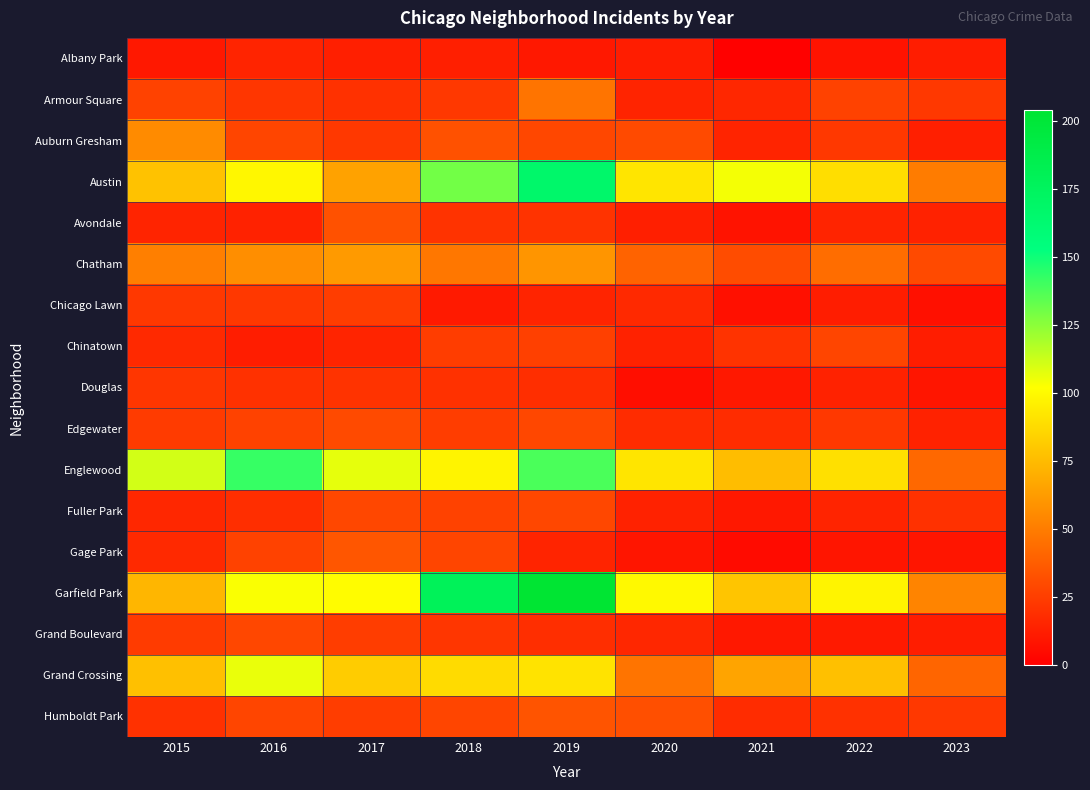

Reading left to right, what are all the values shown in this chart?

Albany Park: 2015=10	2016=15	2017=13	2018=13	2019=10	2020=12	2021=1	2022=8	2023=12
Armour Square: 2015=27	2016=22	2017=20	2018=23	2019=47	2020=15	2021=16	2022=27	2023=23
Auburn Gresham: 2015=56	2016=28	2017=23	2018=33	2019=29	2020=30	2021=15	2022=23	2023=13
Austin: 2015=78	2016=99	2017=65	2018=130	2019=167	2020=92	2021=104	2022=89	2023=50
Avondale: 2015=15	2016=14	2017=33	2018=21	2019=21	2020=13	2021=8	2022=15	2023=14
Chatham: 2015=51	2016=57	2017=62	2018=48	2019=60	2020=40	2021=31	2022=44	2023=30
Chicago Lawn: 2015=23	2016=23	2017=25	2018=11	2019=15	2020=17	2021=7	2022=12	2023=7
Chinatown: 2015=17	2016=12	2017=15	2018=25	2019=26	2020=14	2021=21	2022=28	2023=12
Douglas: 2015=22	2016=20	2017=21	2018=20	2019=19	2020=6	2021=10	2022=14	2023=9
Edgewater: 2015=24	2016=27	2017=30	2018=25	2019=29	2020=18	2021=18	2022=23	2023=14
Englewood: 2015=111	2016=142	2017=107	2018=98	2019=138	2020=92	2021=76	2022=90	2023=42
Fuller Park: 2015=16	2016=19	2017=29	2018=27	2019=29	2020=14	2021=10	2022=15	2023=20
Gage Park: 2015=17	2016=27	2017=35	2018=28	2019=15	2020=9	2021=5	2022=9	2023=9
Garfield Park: 2015=73	2016=103	2017=101	2018=178	2019=204	2020=100	2021=79	2022=98	2023=53
Grand Boulevard: 2015=24	2016=29	2017=25	2018=22	2019=19	2020=16	2021=10	2022=11	2023=12
Grand Crossing: 2015=77	2016=106	2017=82	2018=88	2019=91	2020=47	2021=66	2022=77	2023=41
Humboldt Park: 2015=20	2016=28	2017=25	2018=28	2019=34	2020=32	2021=18	2022=20	2023=23